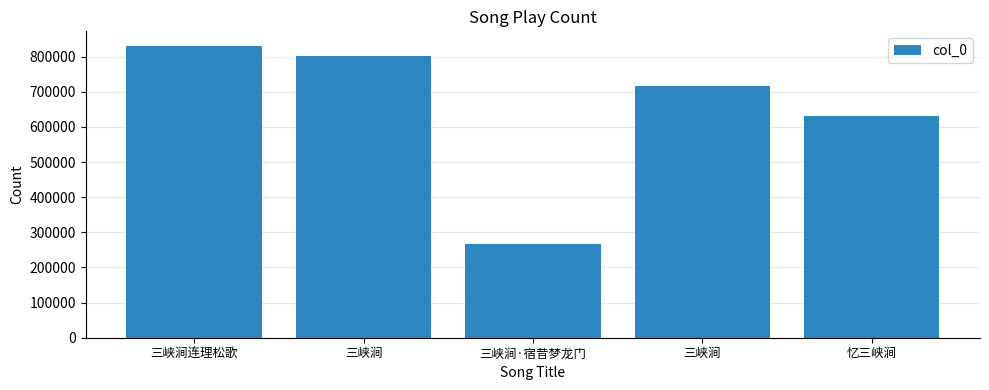

How many data points are less than 715394?

2